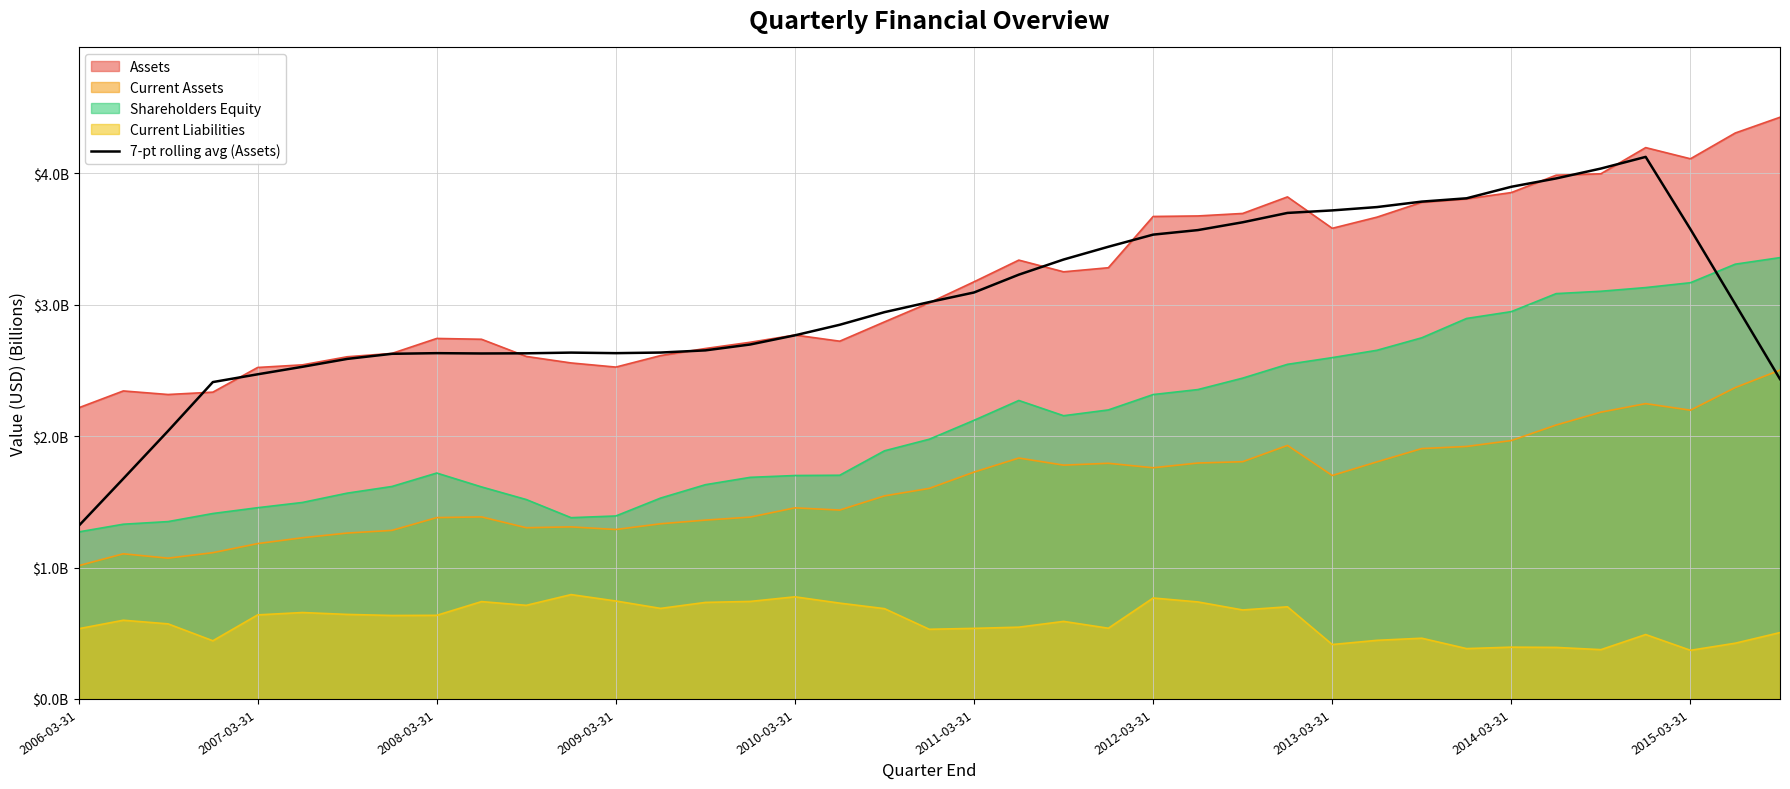

True or false: there are more than 2 points higher than both neighbors.

True